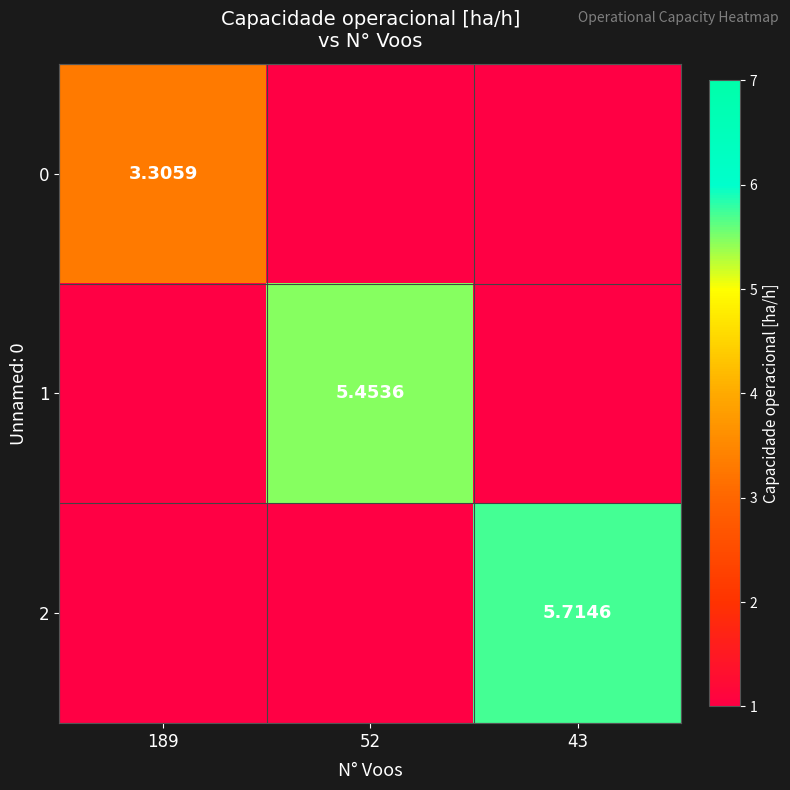

What is the highest value of the 0 series?

3.3